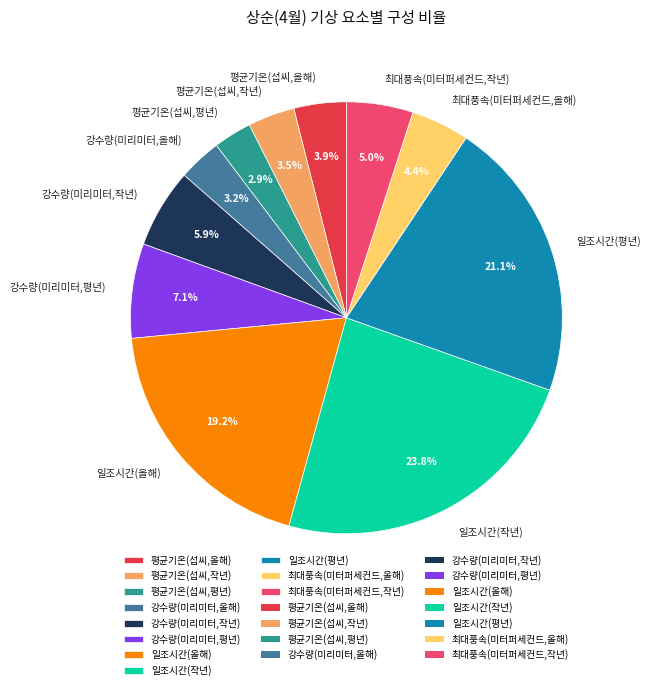

To the nearest percent, what percentage of the pie is 최대풍속(미터퍼세컨드,작년)?

5%